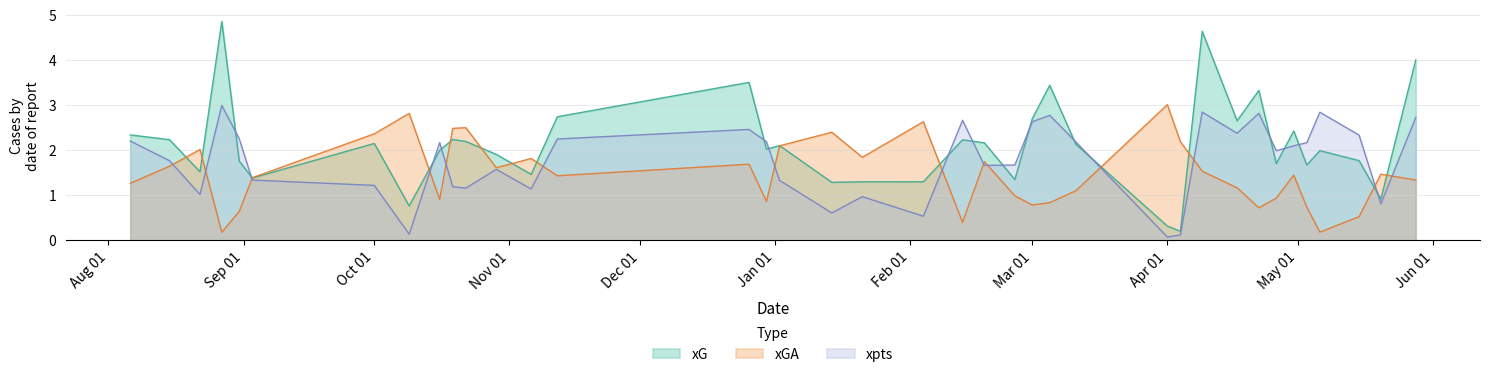

What is the difference between the highest and lowest values at 2022-08-27?

4.7